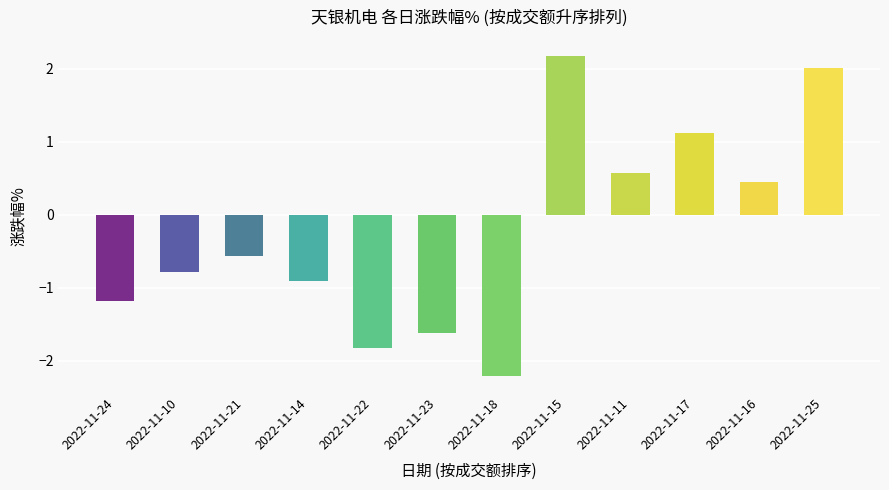

What is the sum of the values at 2022-11-10 and 2022-11-17?

0.3